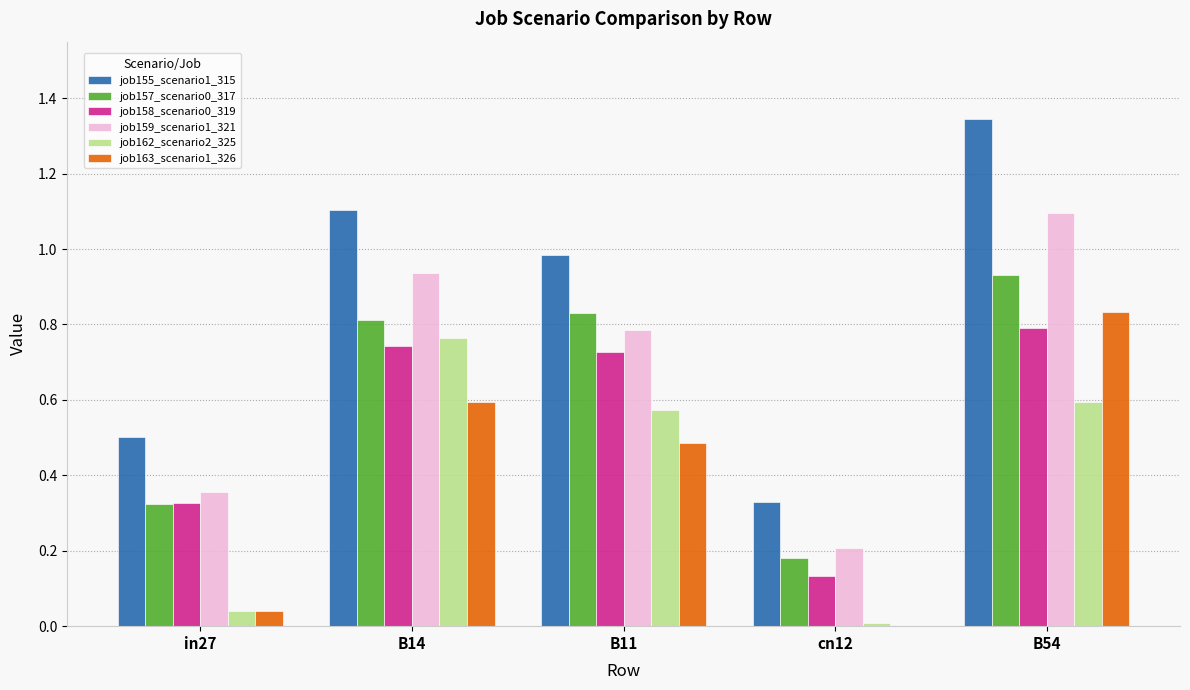

Are the bars grouped side by side (vs. stacked)?

Yes